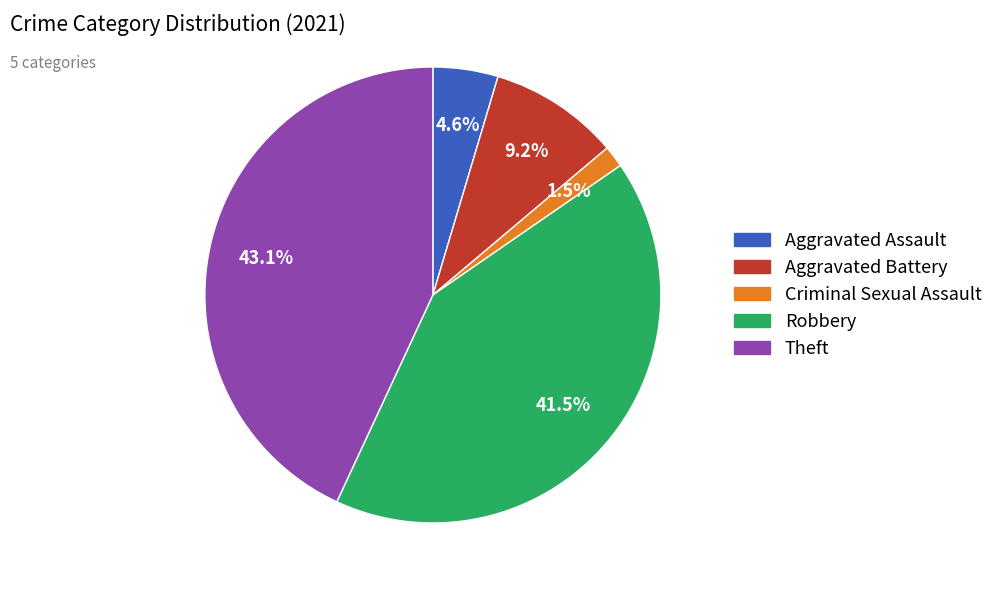

Is there any slice that represents more than half of the pie?

No